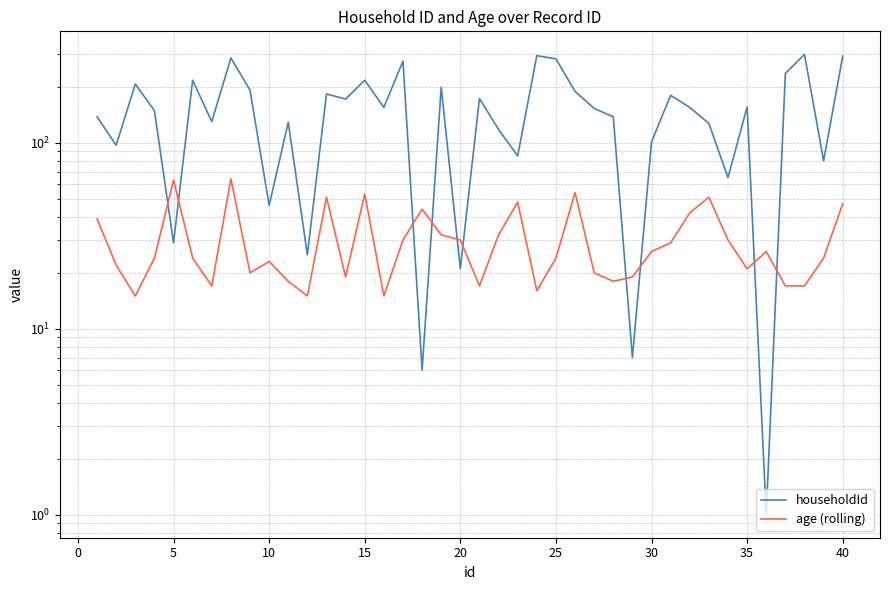

True or false: householdId and age (rolling) cross at least once.

True